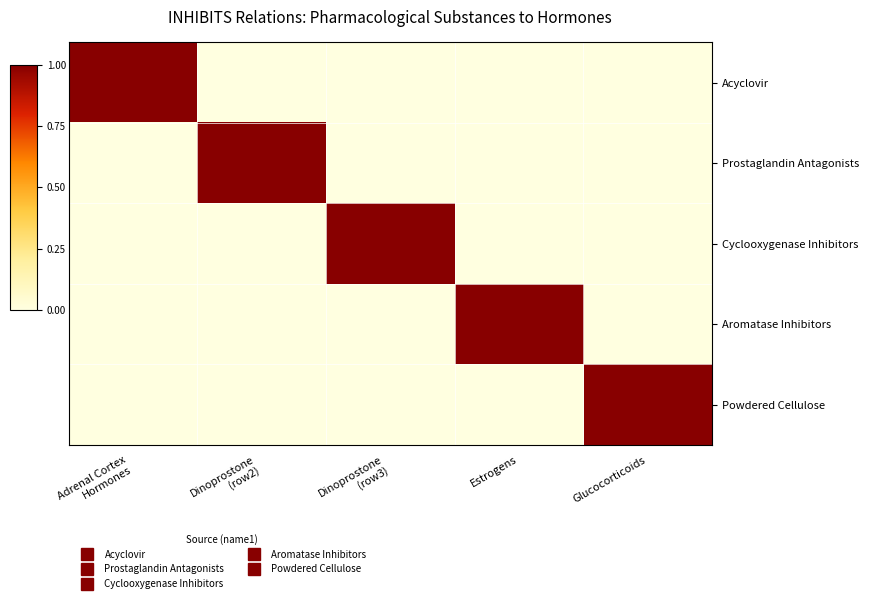

Which category has the lowest value across all series?

Dinoprostone
(row2)